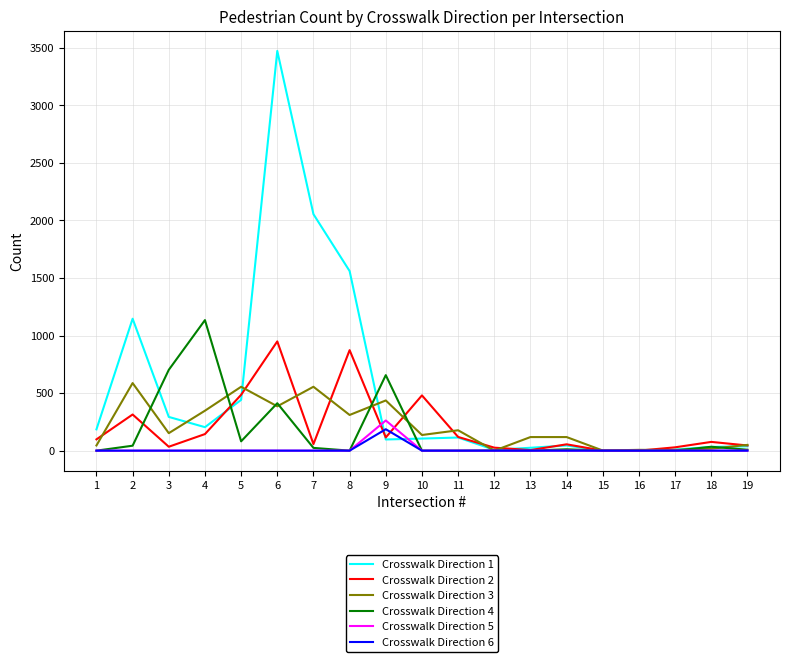

What value does the Crosswalk Direction 2 series have at 14, to the nearest 10?

60